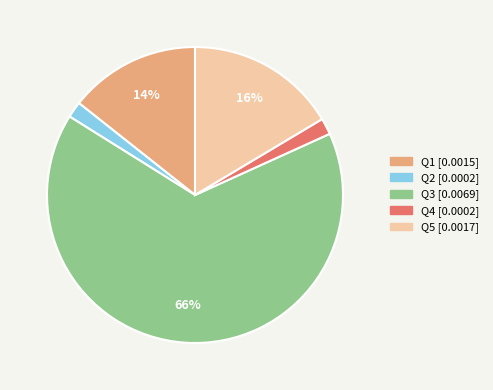

To the nearest percent, what portion does Q3 represent?

66%